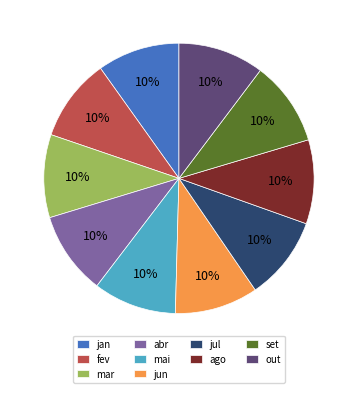

Is it true that jul is 10% of the pie?

True